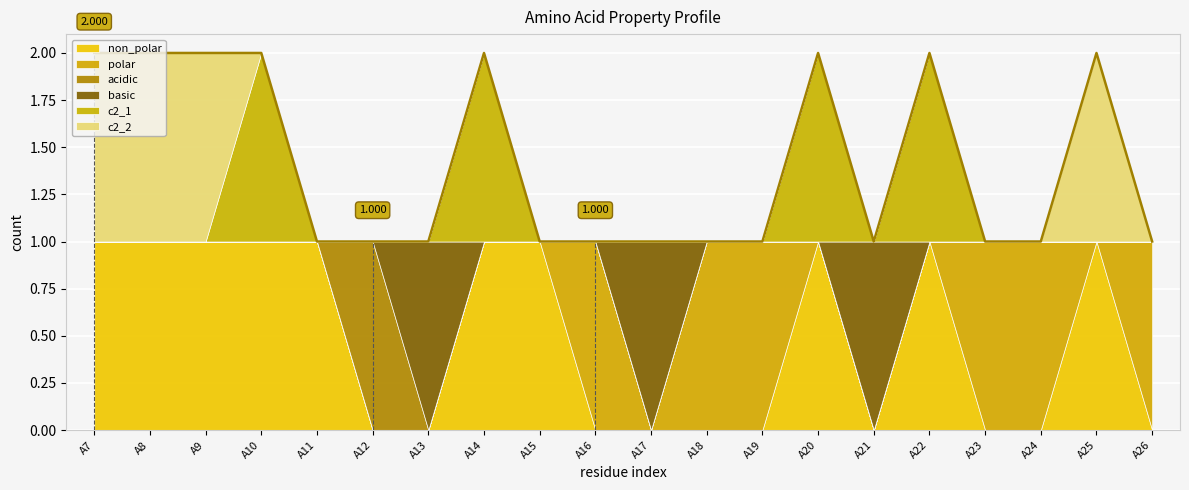

Where is basic nearest to the value 0?

A7